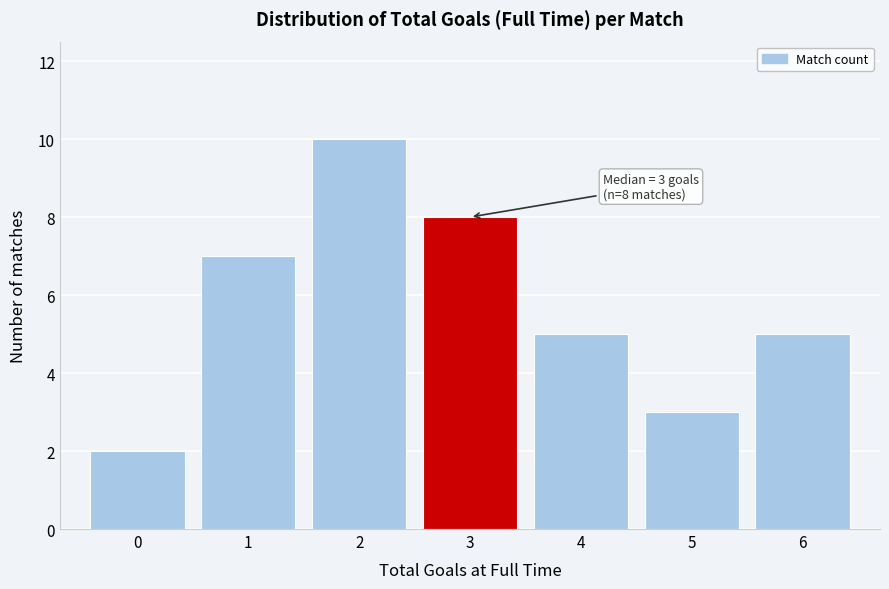

Over which range of the x-axis is the bar tallest?

1.5 to 2.5